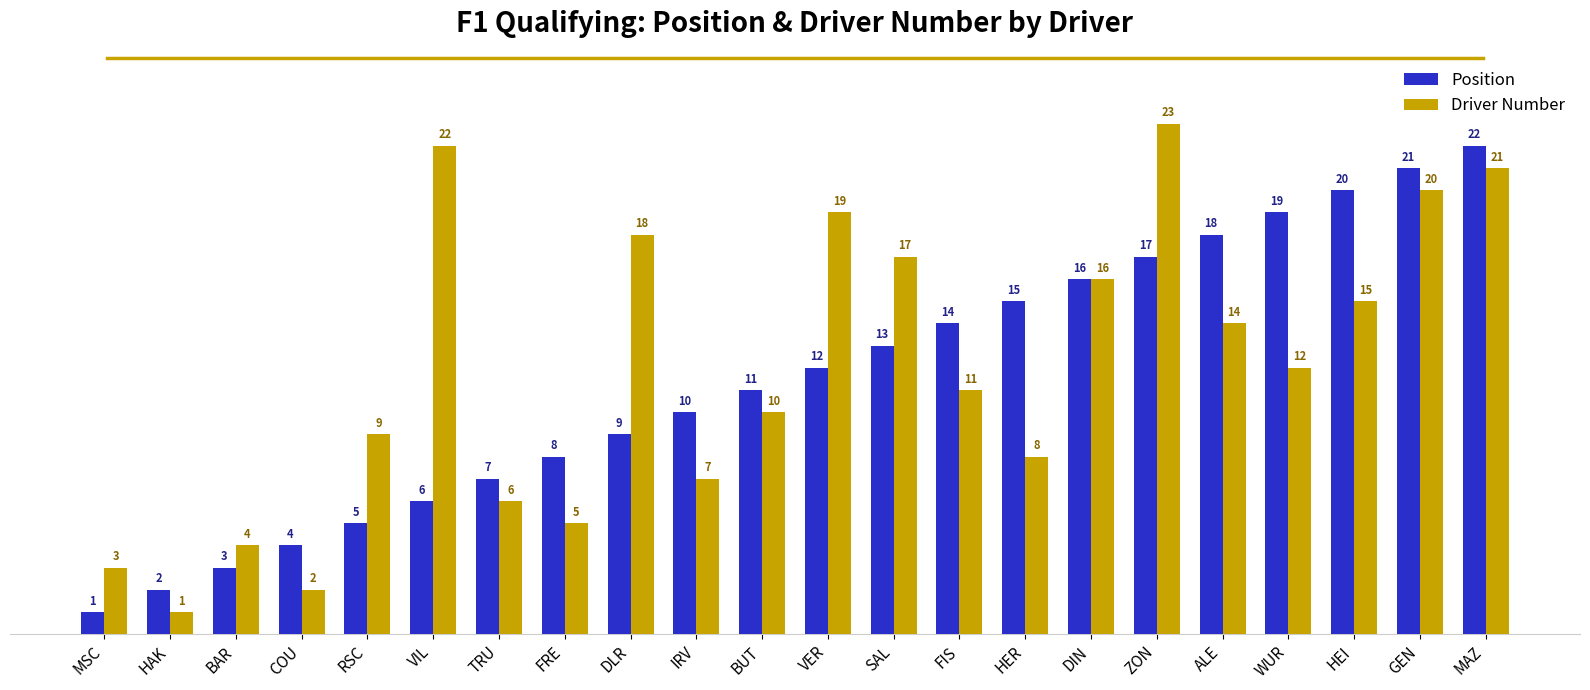

At which label is Position closest to 11?

BUT